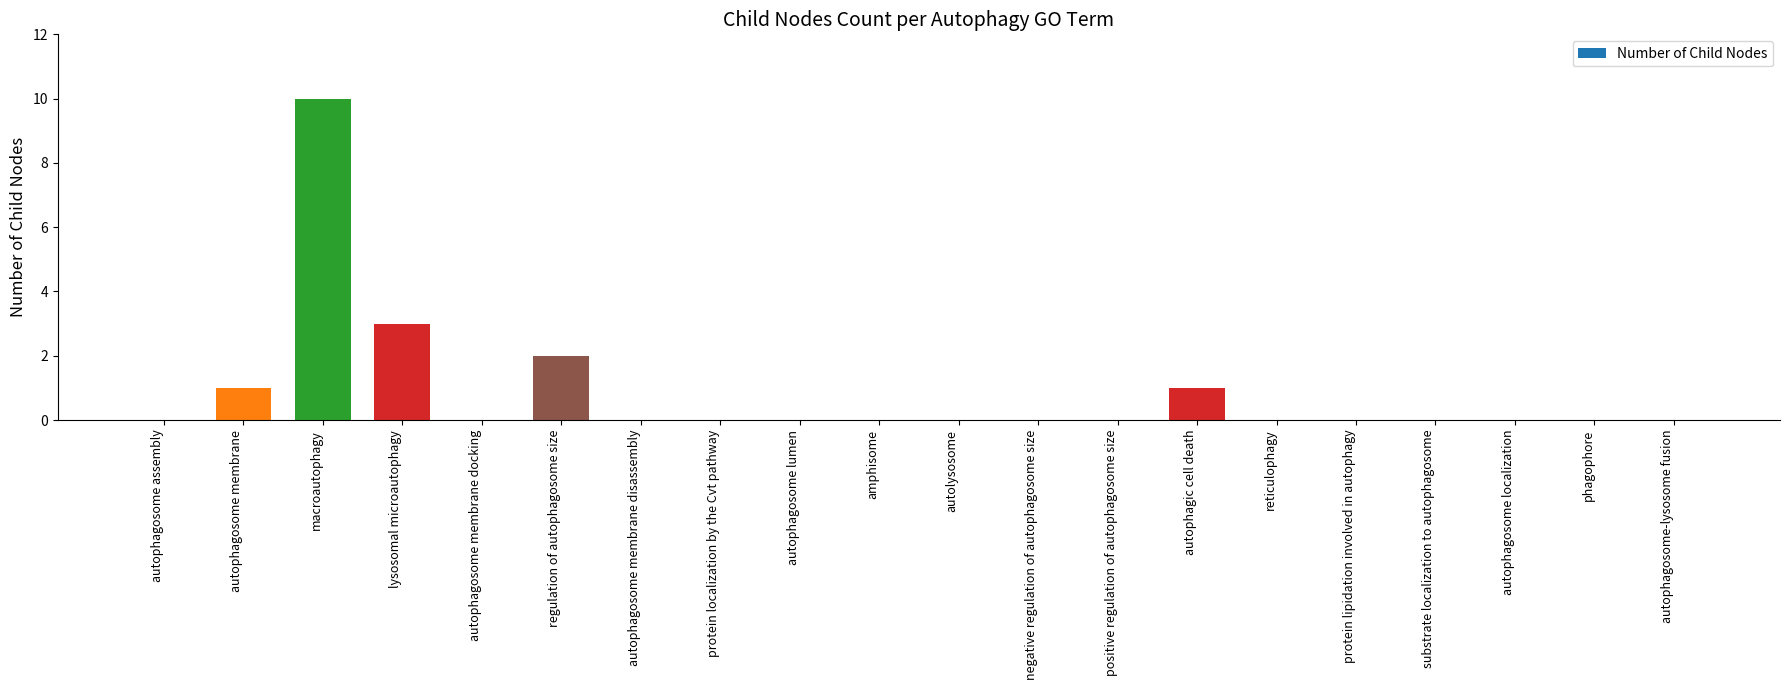

The chart shows a value of 1 at autophagosome membrane. True or false?

True